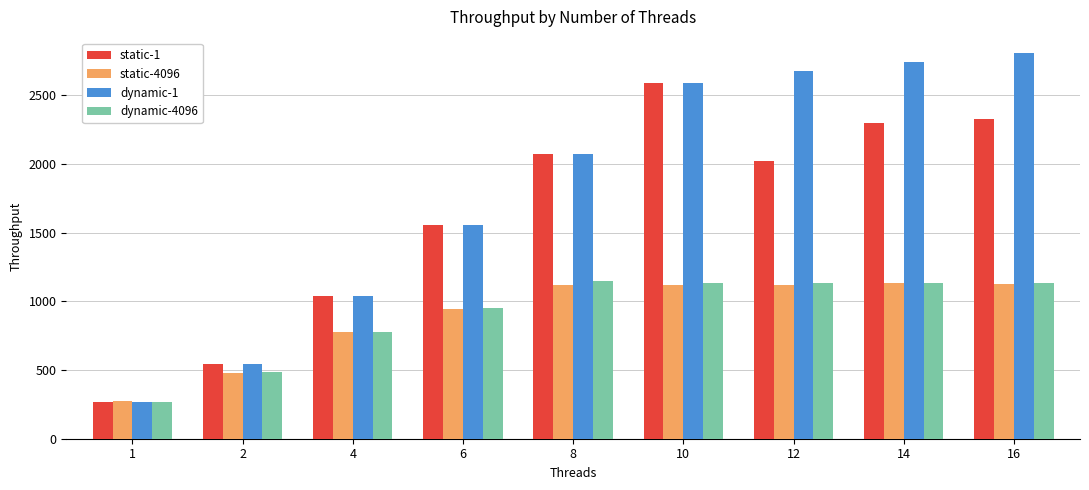

What is the difference between the second highest and second lowest values in the static-4096 series?

641.6